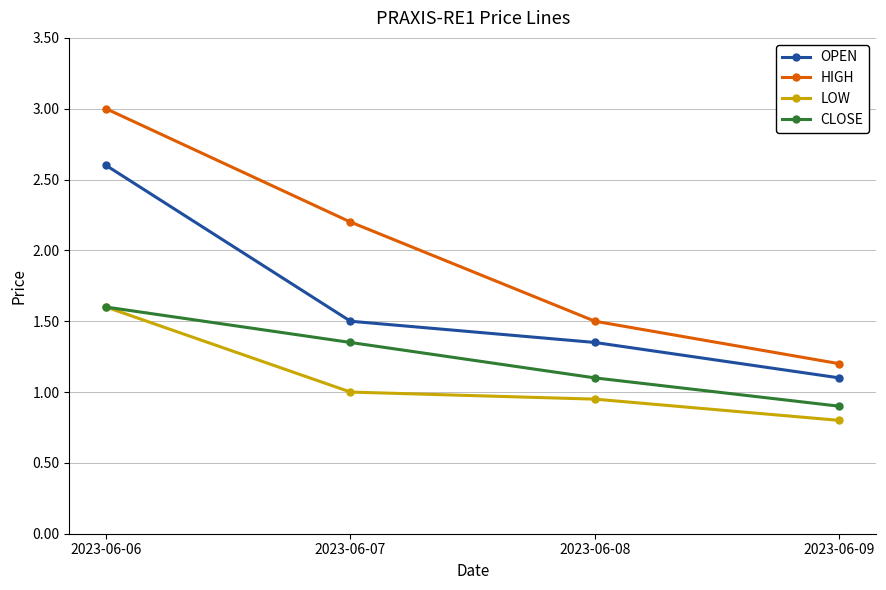

True or false: HIGH and CLOSE cross at least once.

False